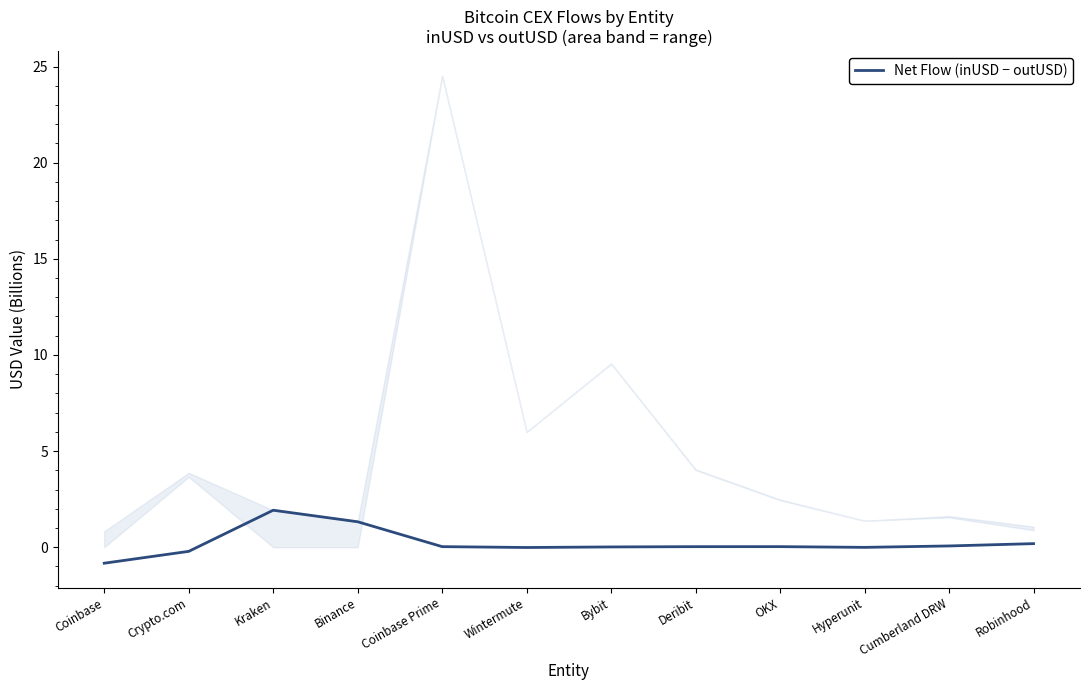

What is the change in value from Coinbase to Kraken?

+2.8